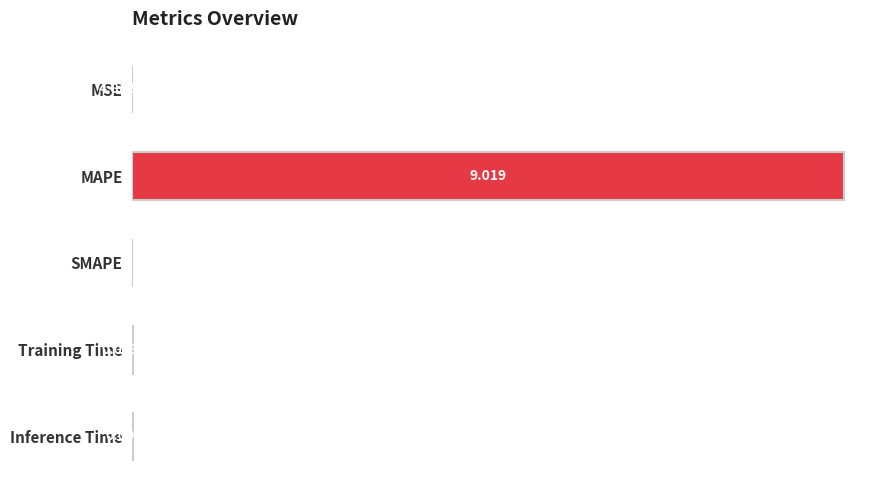

At which category does the chart reach its peak across all series?

MAPE